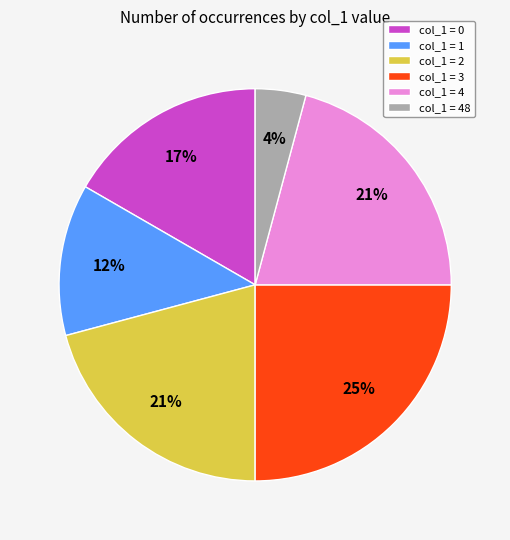

To the nearest percent, what portion does col_1 = 2 represent?

21%